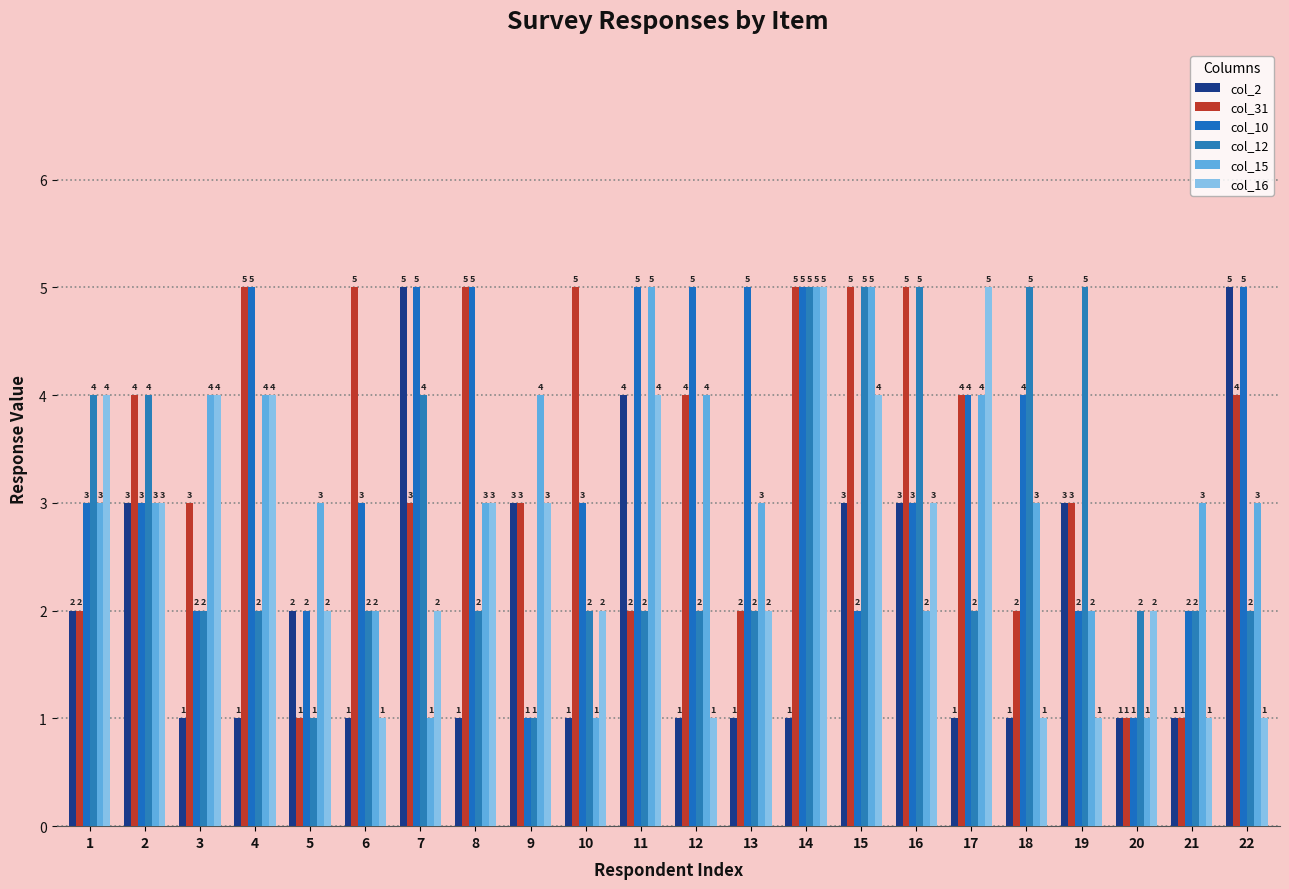

What is the value of the col_10 bar at the 18th from the left?

4